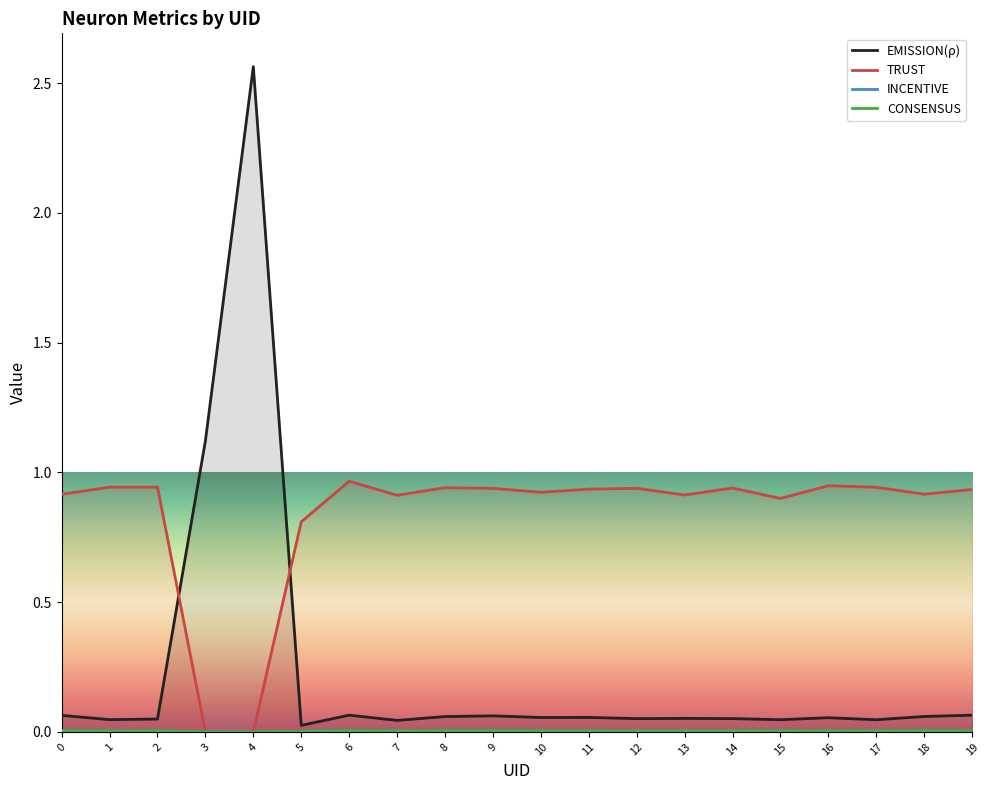

Is it true that INCENTIVE equals 0.0 at 5?

False